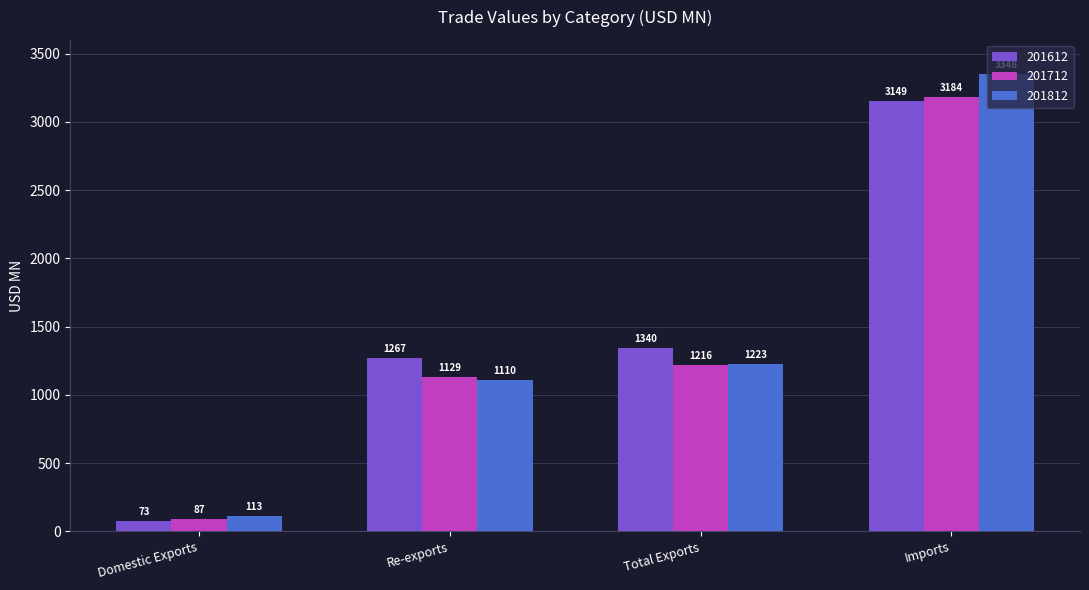

What is the label of the 3rd bar from the left?

Total Exports